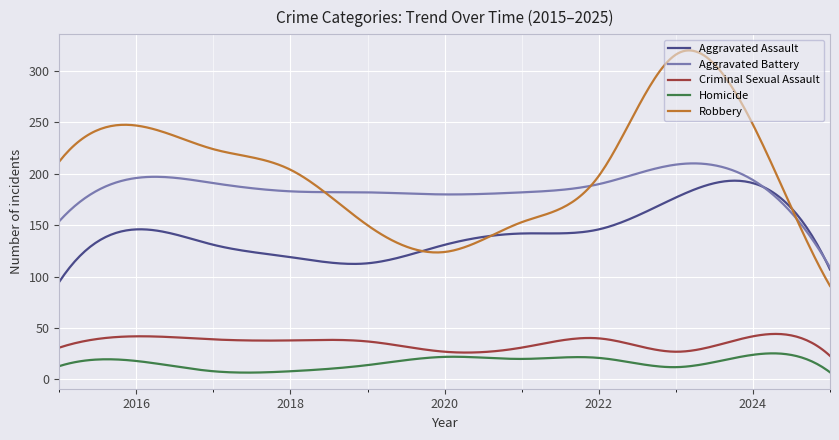

What is the lowest value of the Aggravated Battery series?

109.0